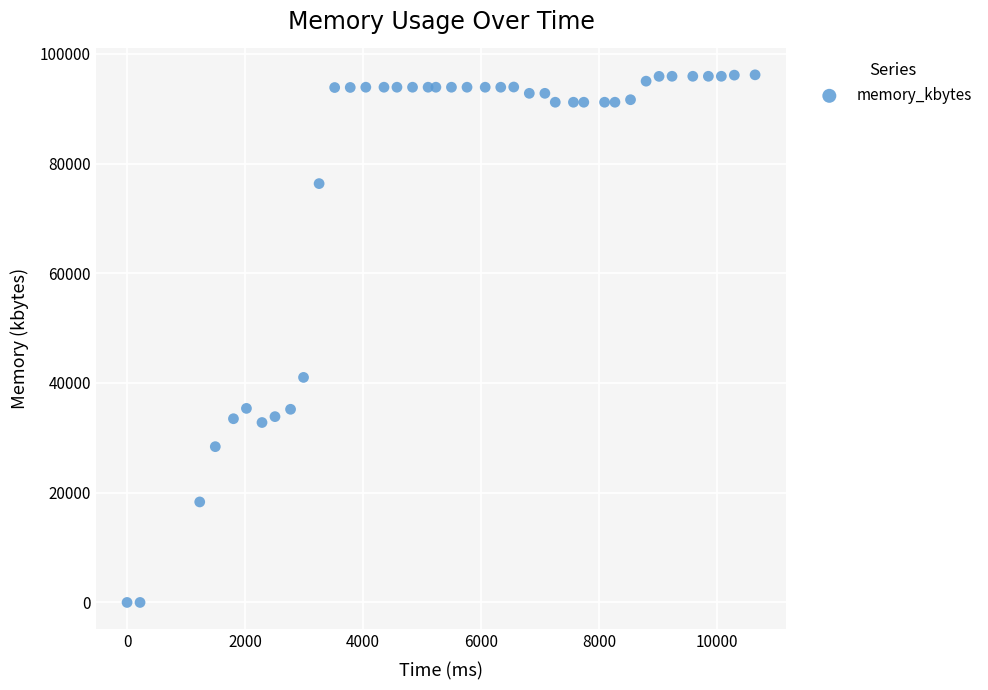

What is the range of X values (max minus min)?

10648